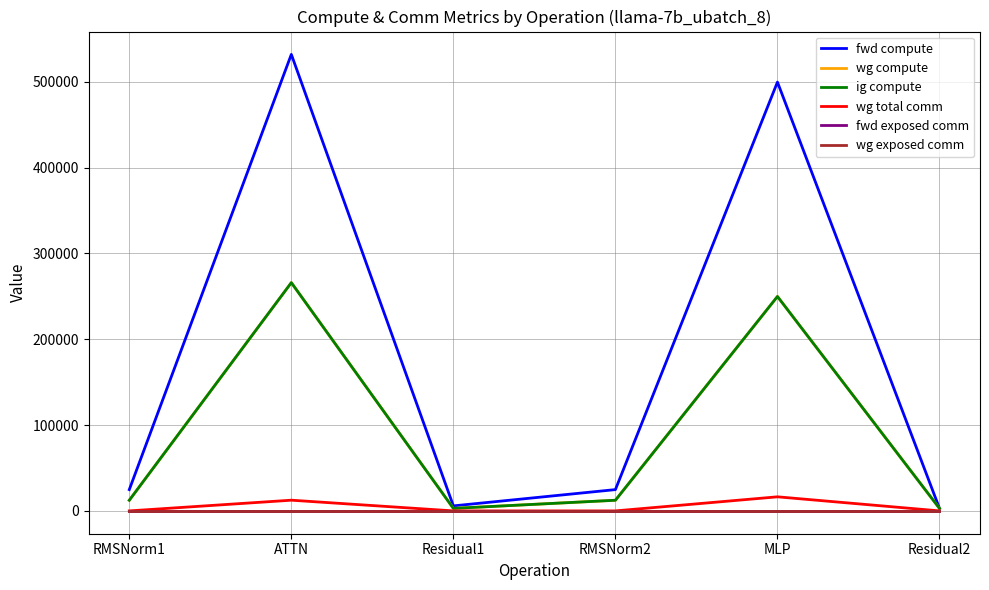

Rank the series by their maximum value, from lowest to highest.

fwd exposed comm, wg exposed comm, wg total comm, wg compute, ig compute, fwd compute